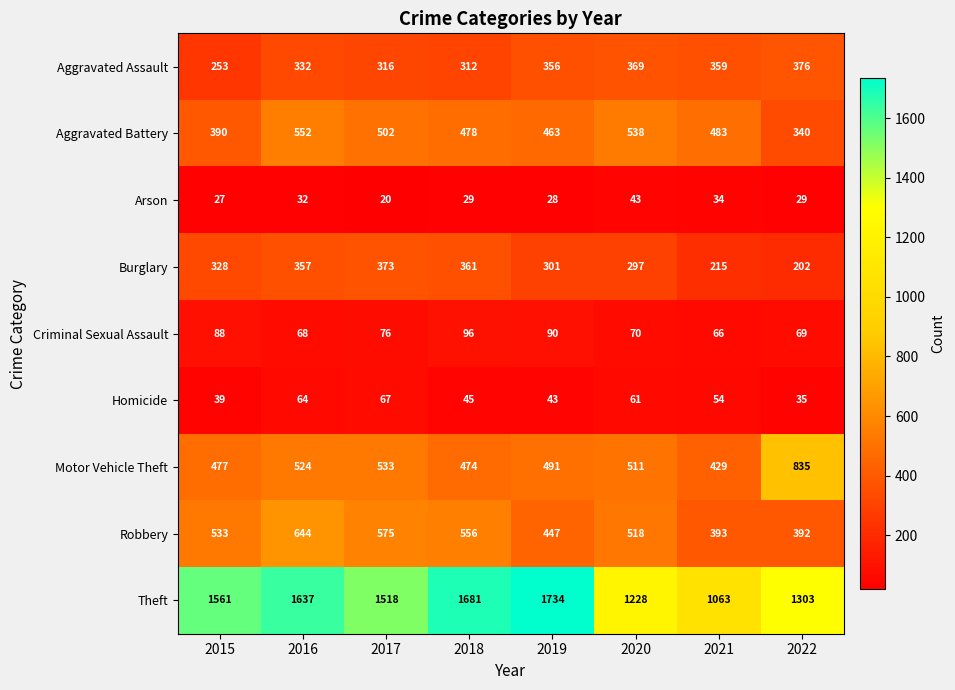

What is the minimum value shown in the chart?

20